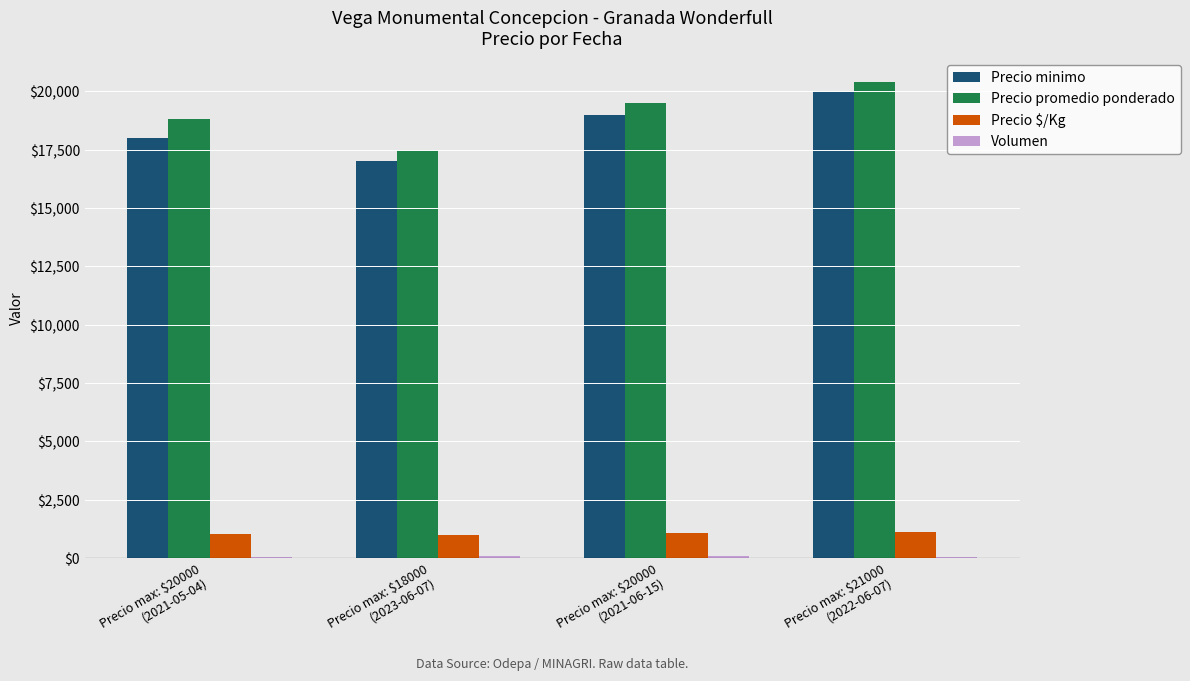

What is the greatest value displayed?

20400